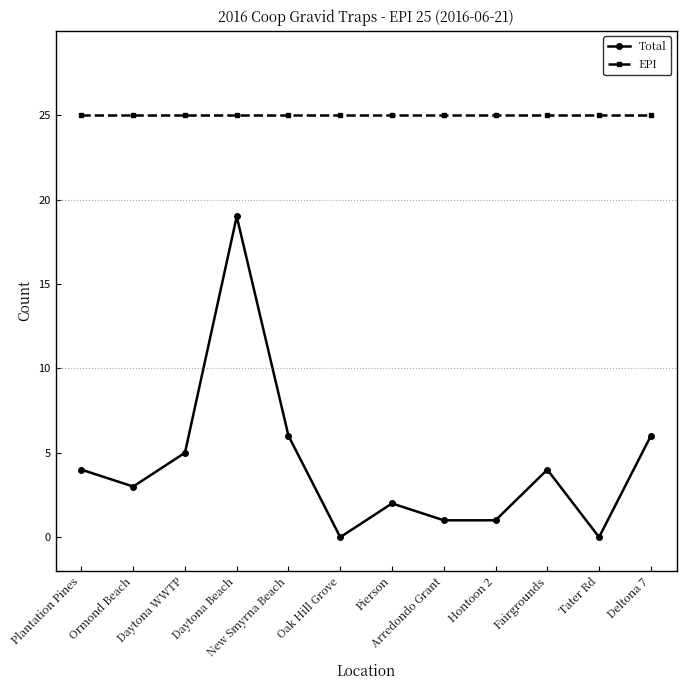

Where is the first local maximum for Total?

Daytona Beach